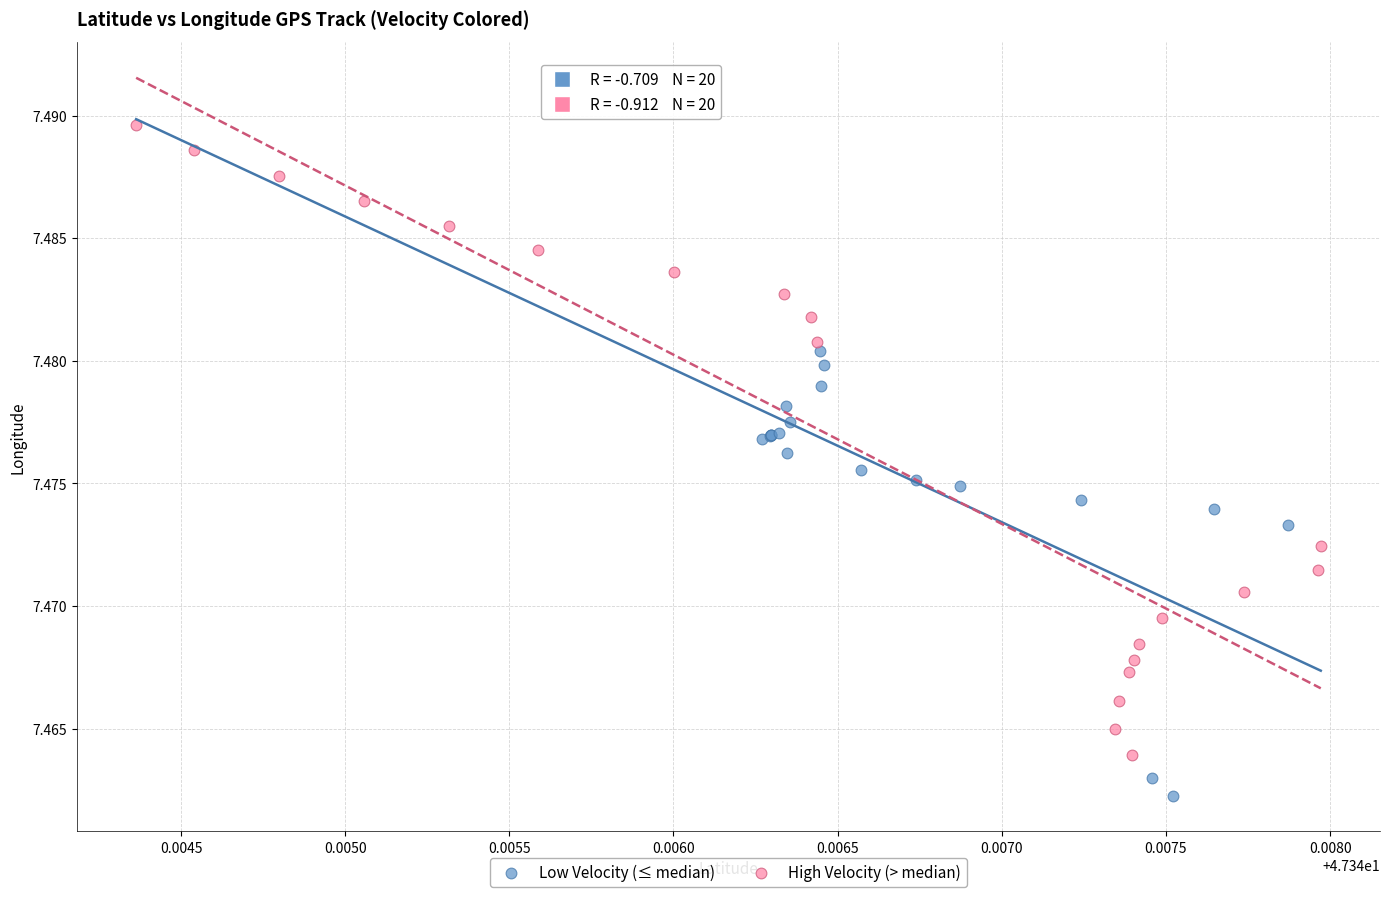

Which series reaches the maximum Y coordinate?

High Velocity (> median)